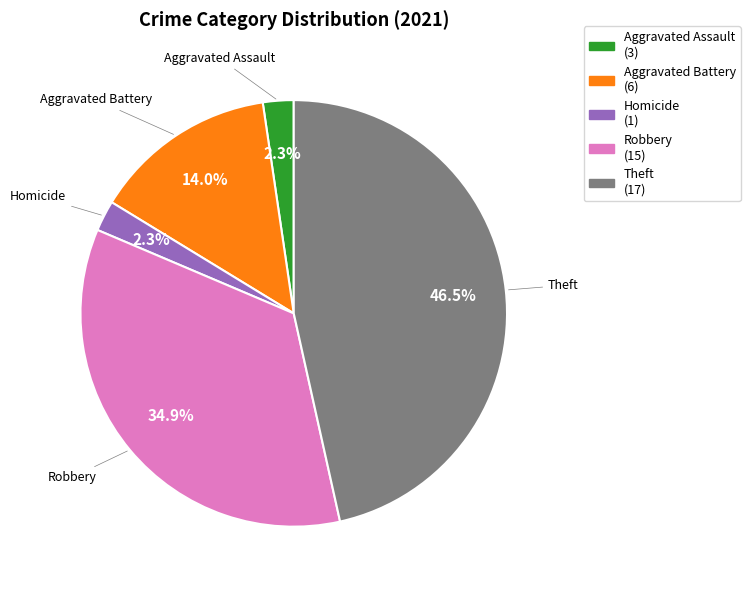

Is there a majority slice in this chart?

No